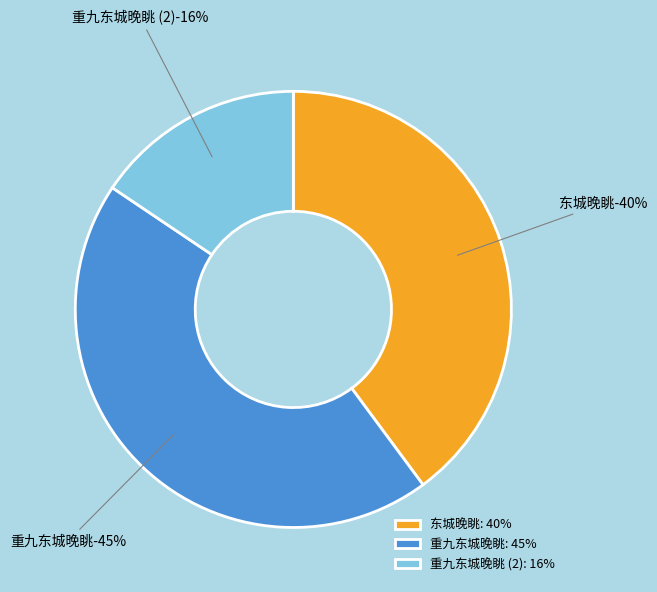

Does any single category account for the majority?

No